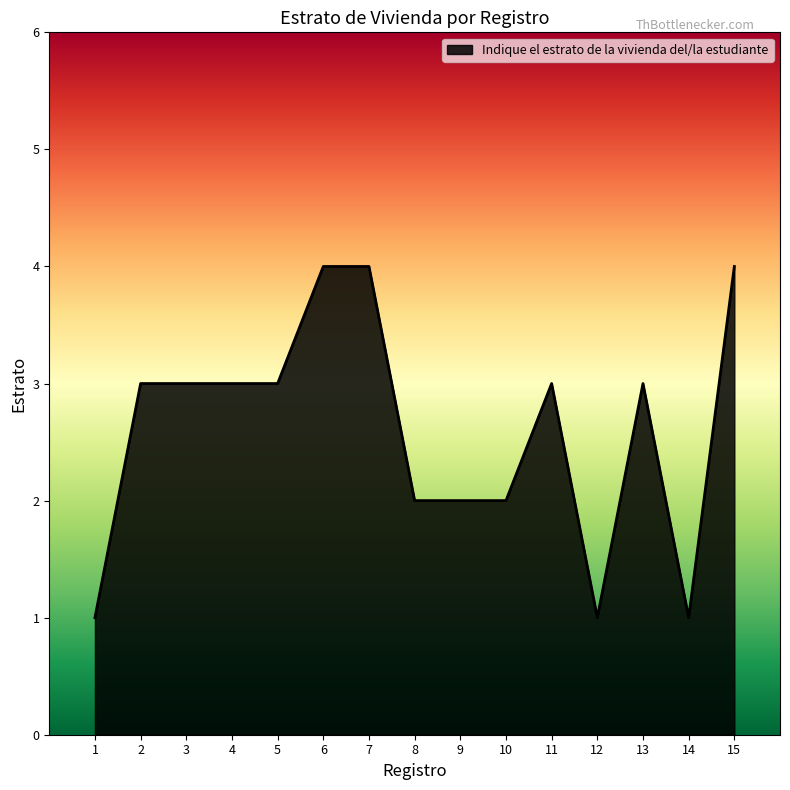

What is the ratio of the value at 9 to the value at 5?

0.7